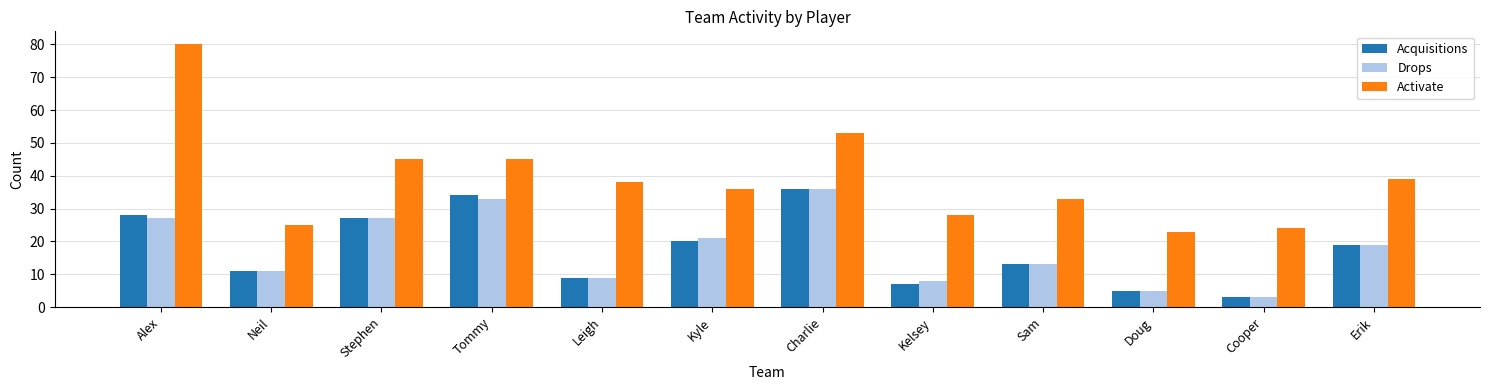

What is the spread (max minus min) of values at Neil?

14